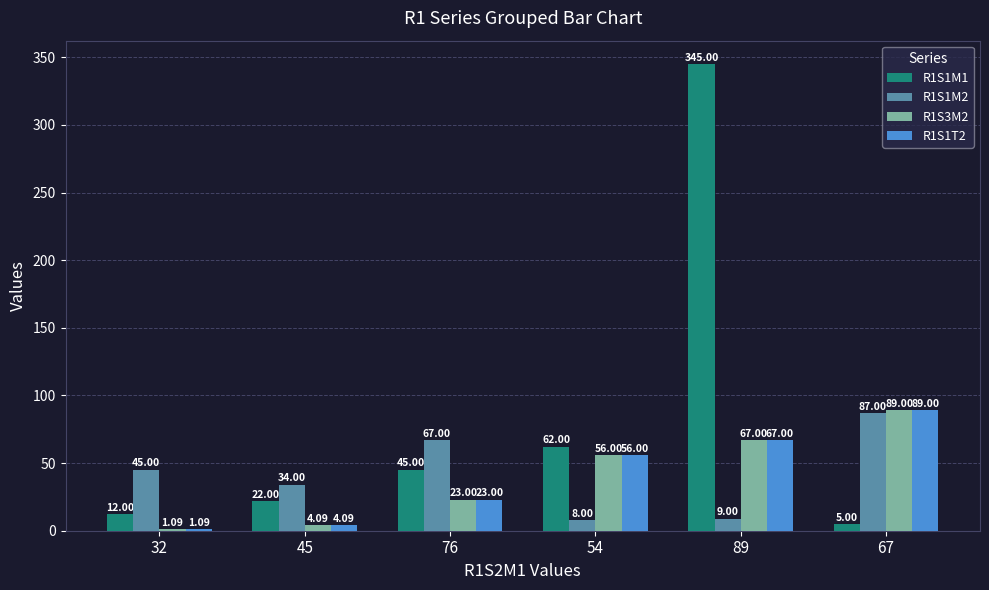

The value of R1S1T2 at 45 is 4.1. True or false?

True